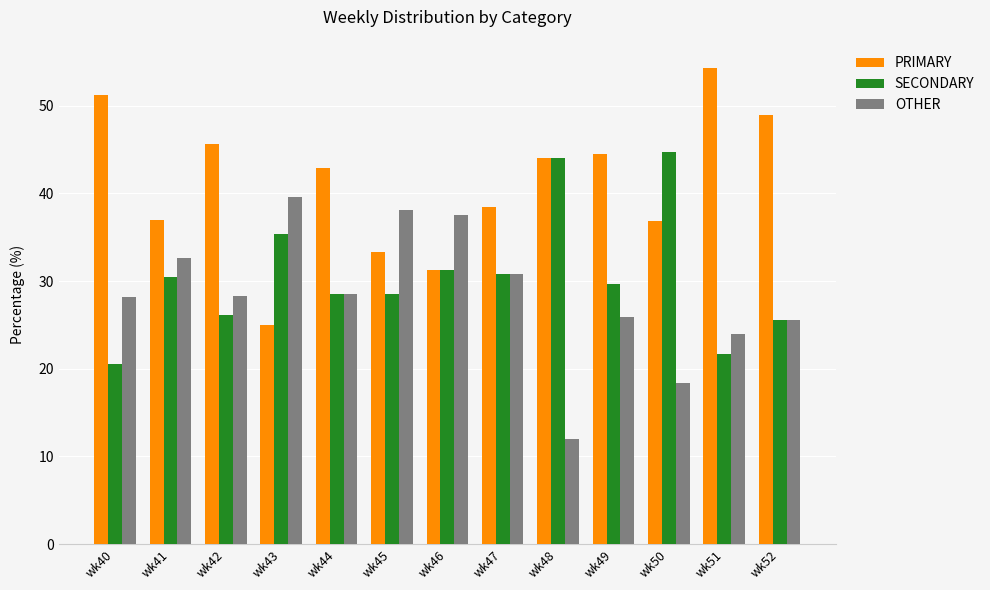

Rank the series by their average value, from highest to lowest.

PRIMARY, SECONDARY, OTHER